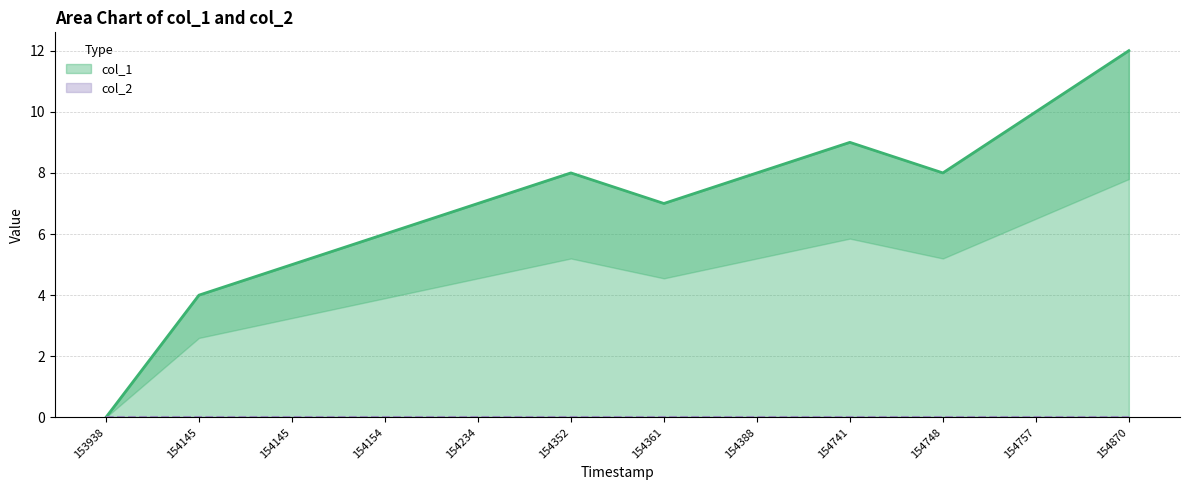

Where is the data nearest to the value 6?

154154